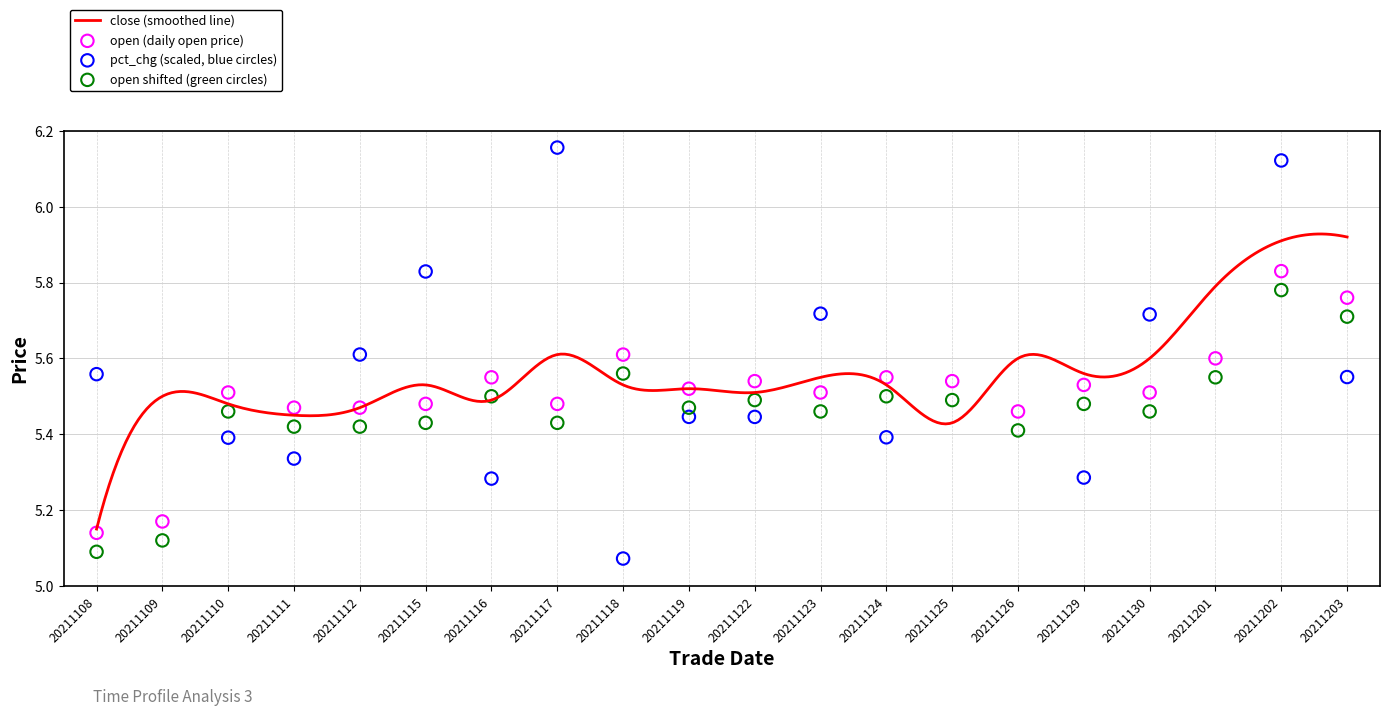

Which series reaches the minimum Y coordinate?

pct_chg